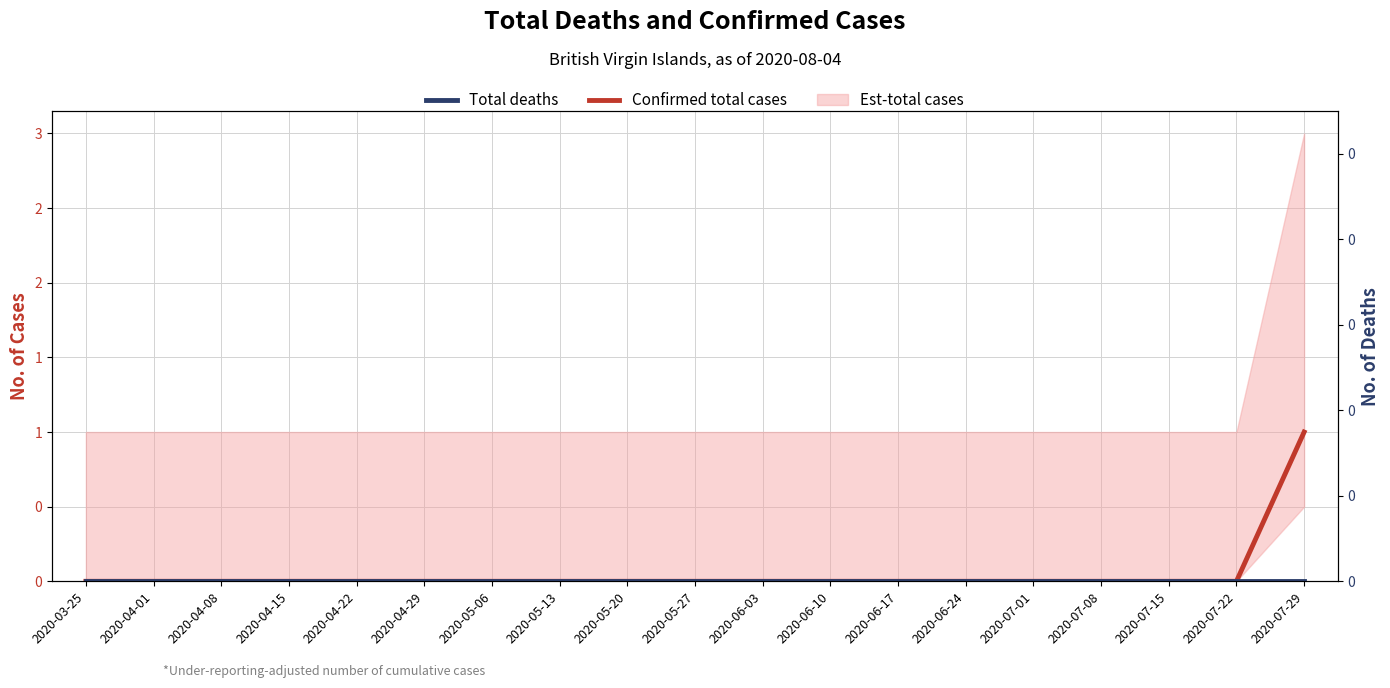

Which series has the largest total across all categories?

Confirmed total cases